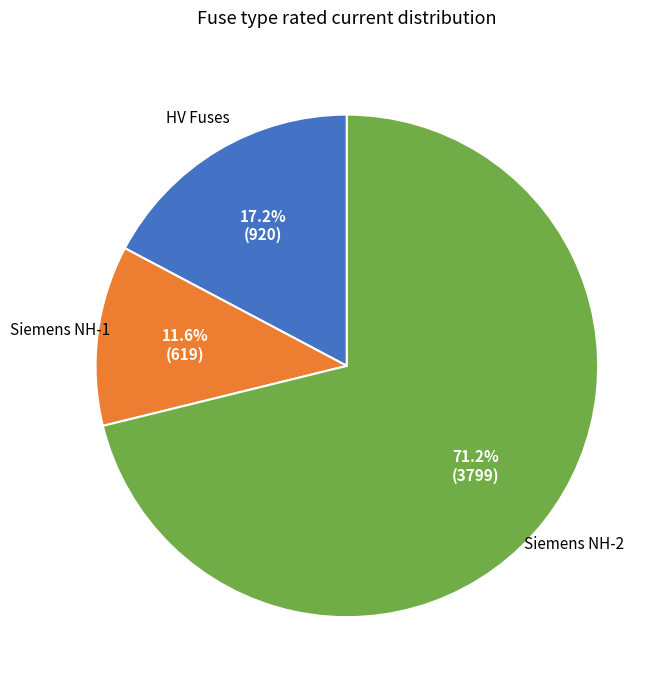

Is there any slice that represents more than half of the pie?

Yes